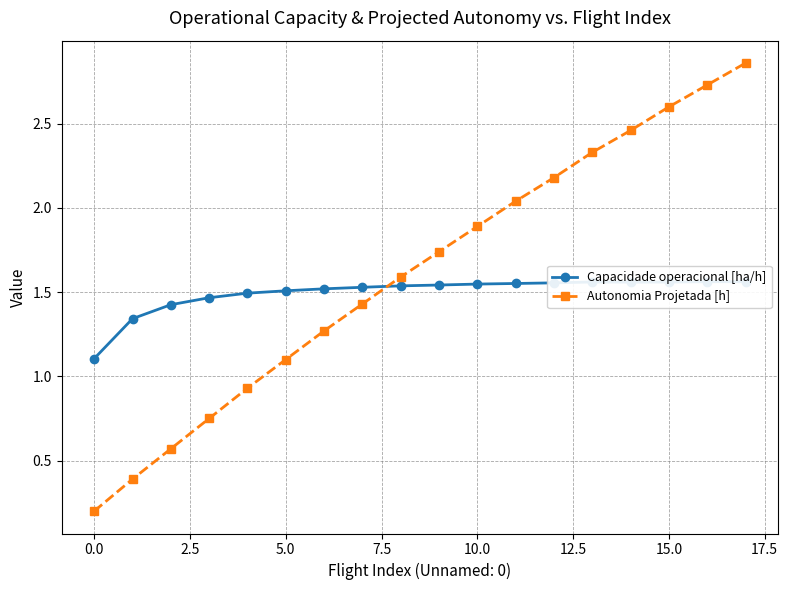

Which series has the largest range (max minus min)?

Autonomia Projetada [h]